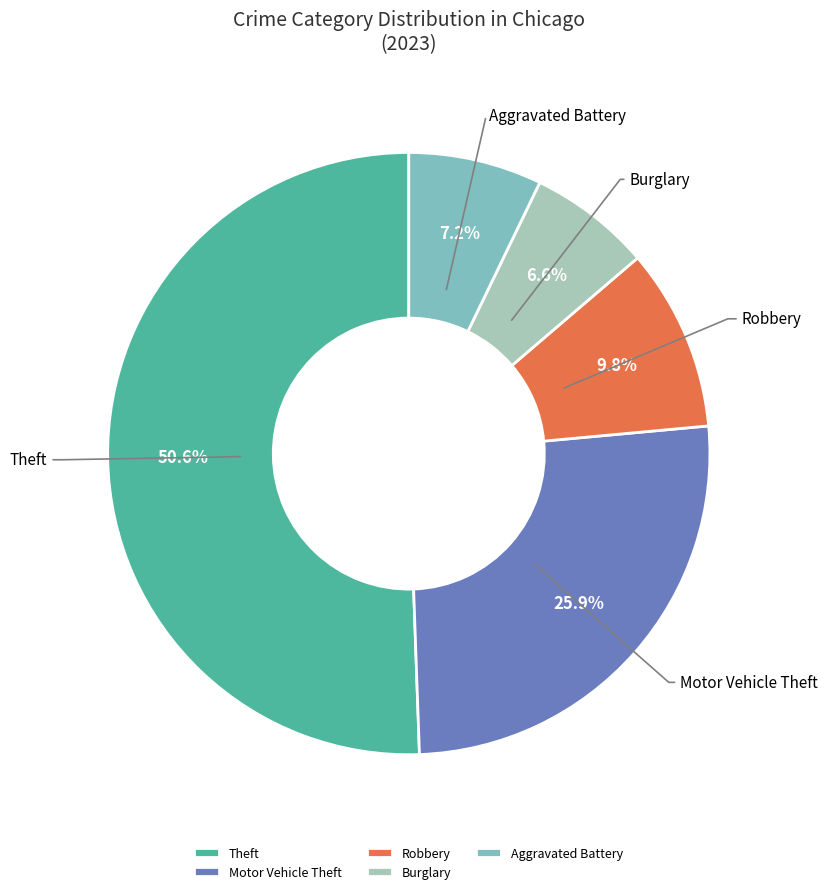

Between Motor Vehicle Theft and Burglary, which is larger?

Motor Vehicle Theft